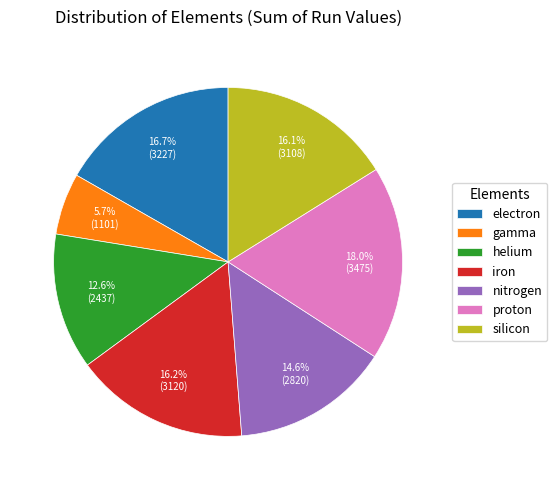

What percentage do proton and electron together represent?

34.7%